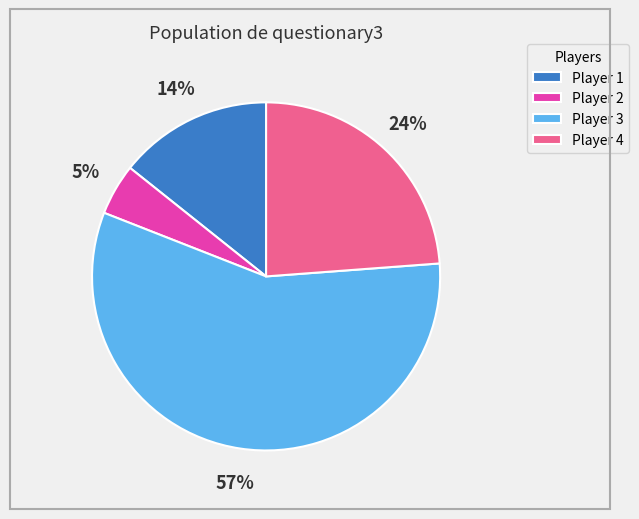

To the nearest percent, what is the difference between the Player 1 and Player 4 slice percentages?

10%